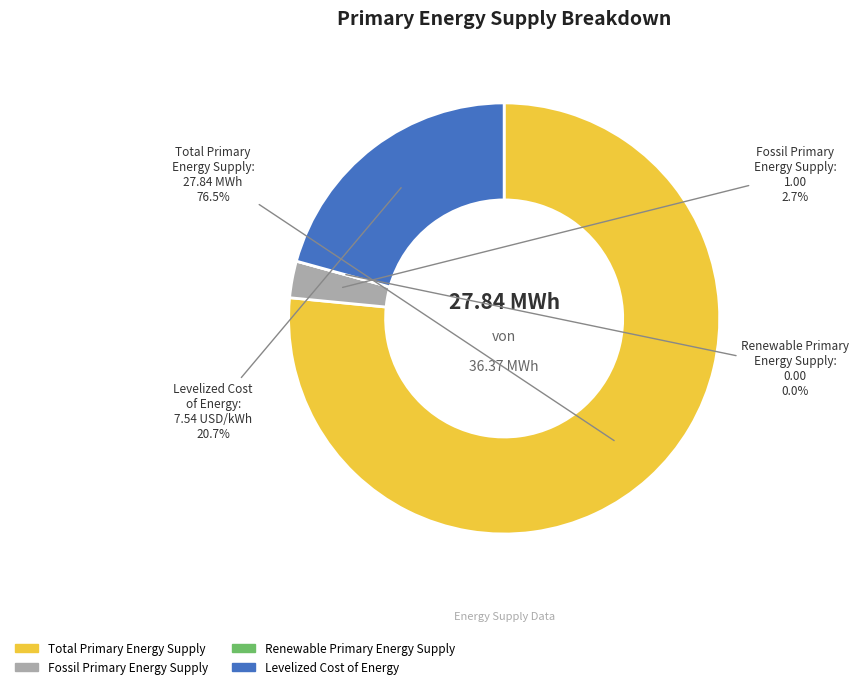

To the nearest percent, what is the average slice percentage?

25%